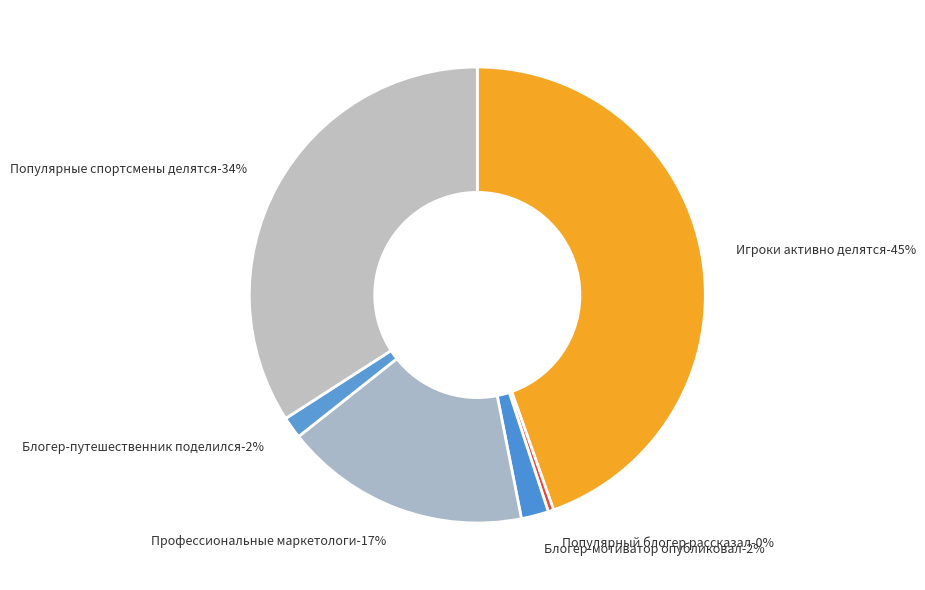

Count the number of slices in the pie.

6